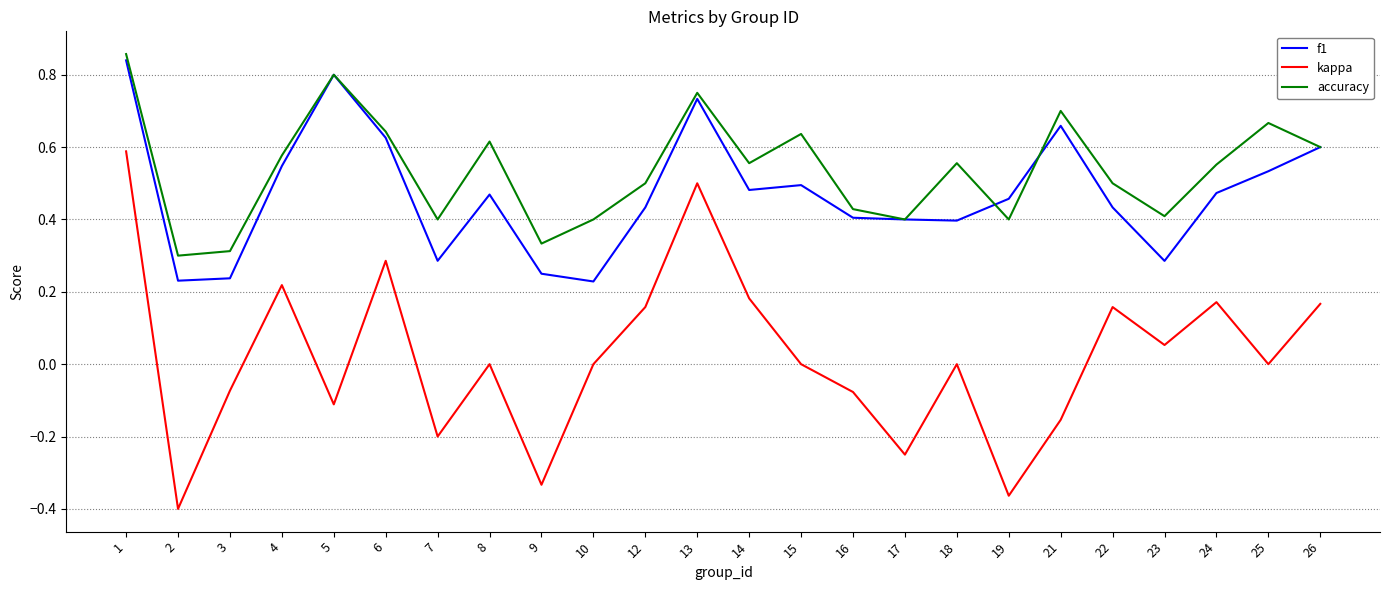

Which series has the largest total across all categories?

accuracy